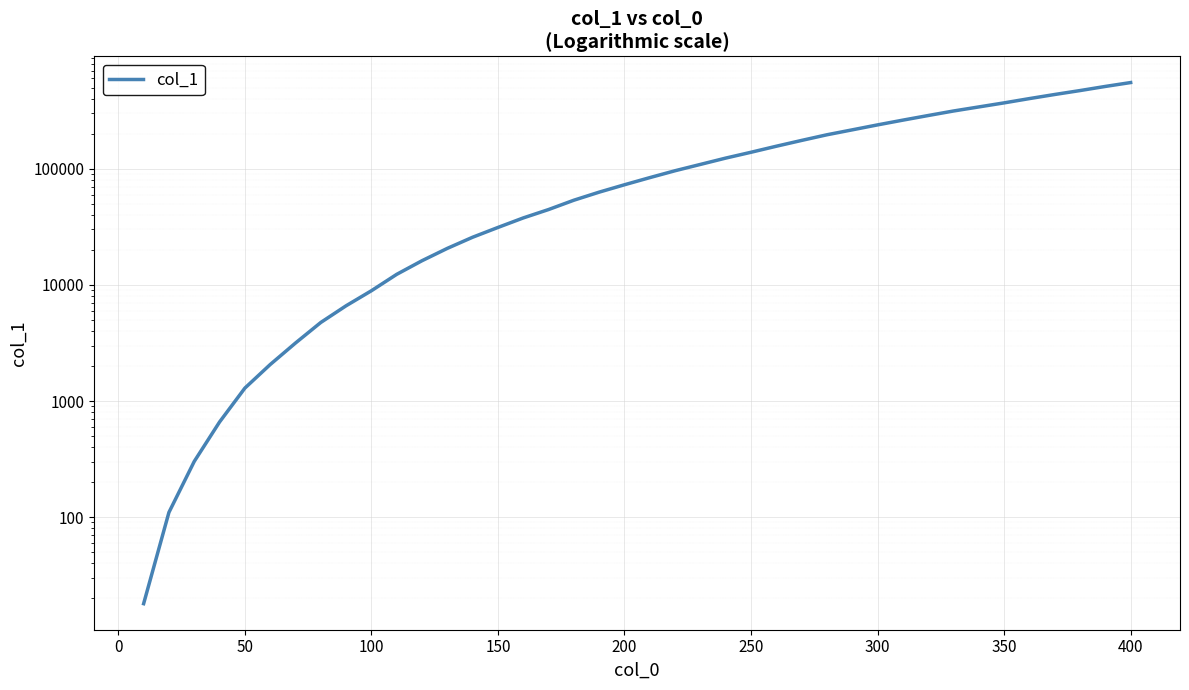

What is the difference between the maximum and second lowest values?

552366